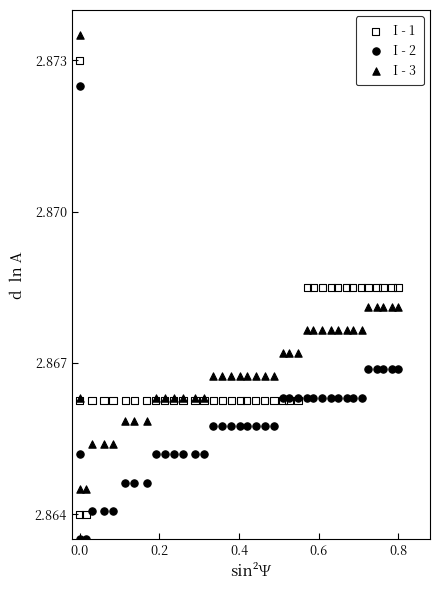

Which series reaches the maximum Y coordinate?

I - 3